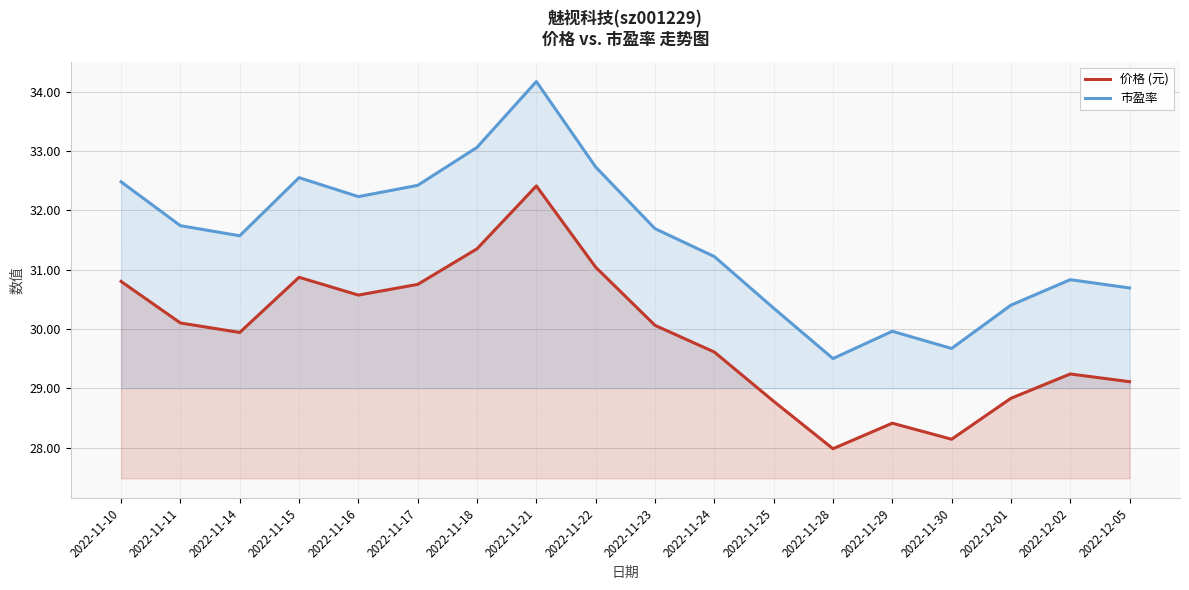

At how many categories does at least one series exceed 33?

2